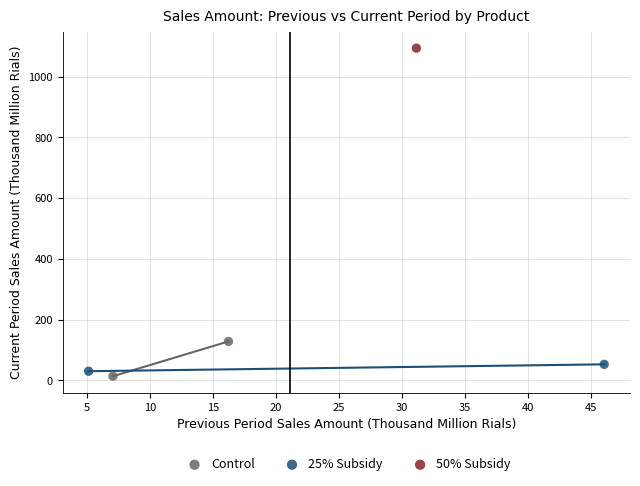

Which series contains the highest Y value?

50% Subsidy